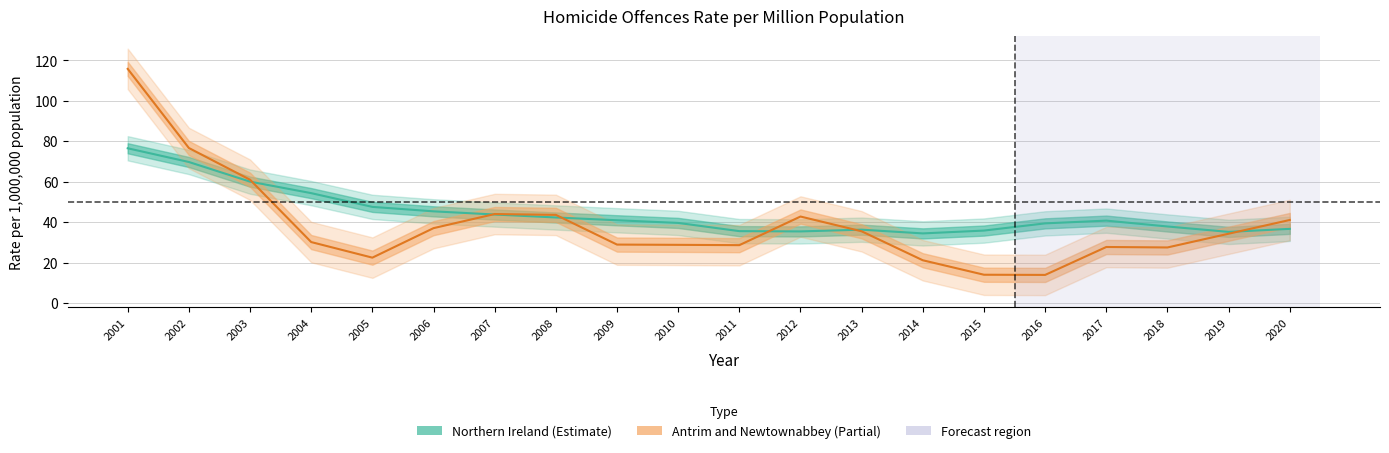

Which series has the widest spread of values?

Antrim and Newtownabbey